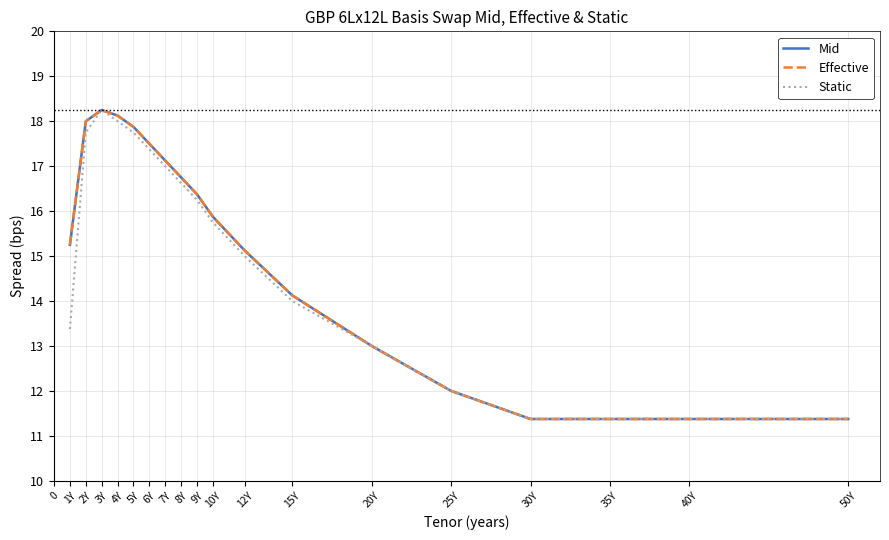

Does the chart have visible grid lines?

Yes